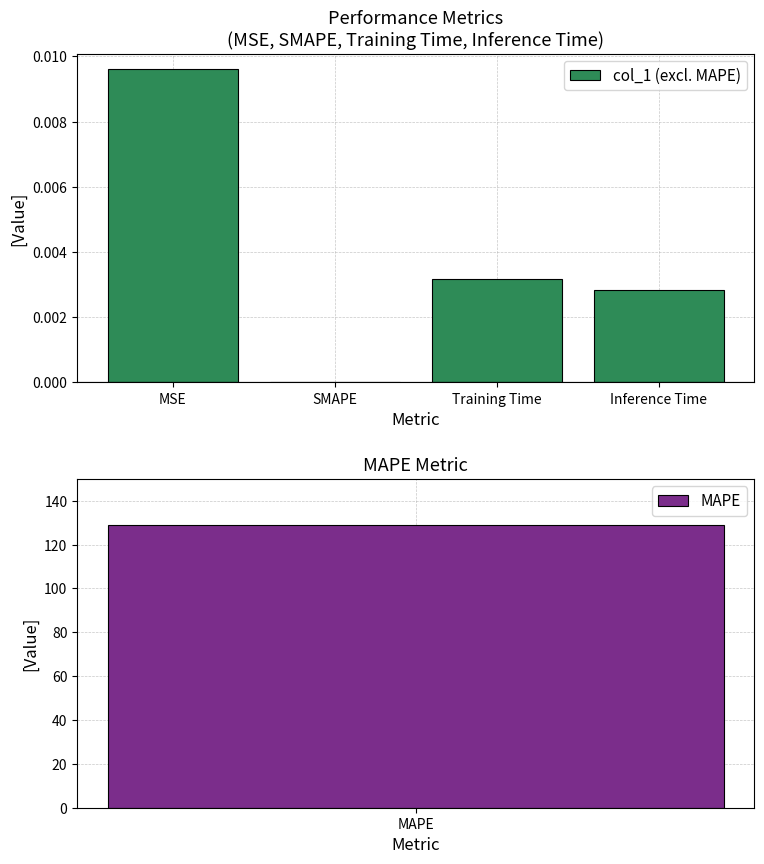

Rank the categories by value from lowest to highest.

SMAPE, Inference Time, Training Time, MSE